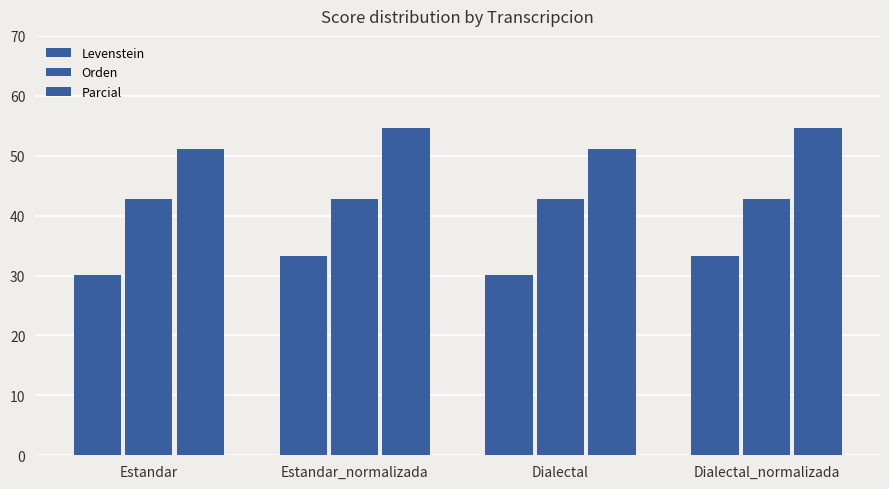

How many data points does each series have?

4